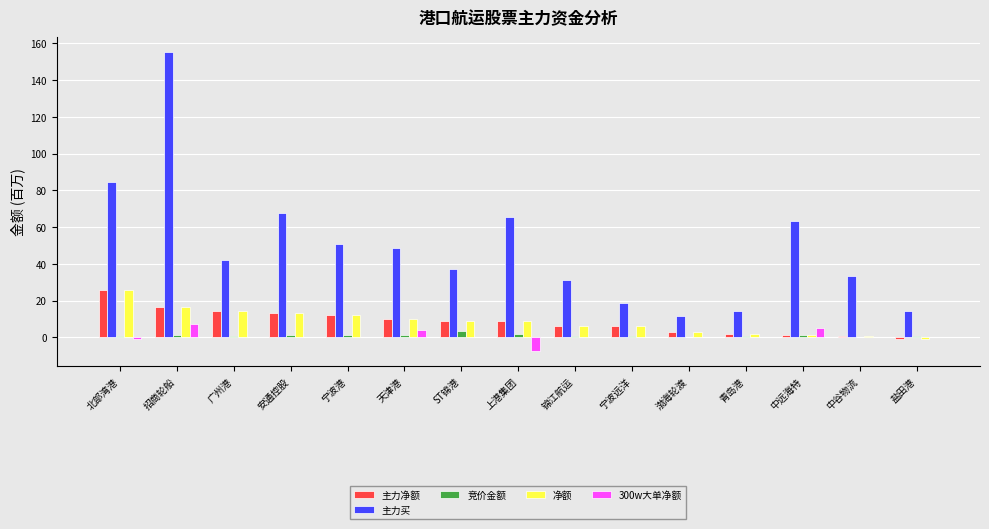

Are the bars horizontal?

No